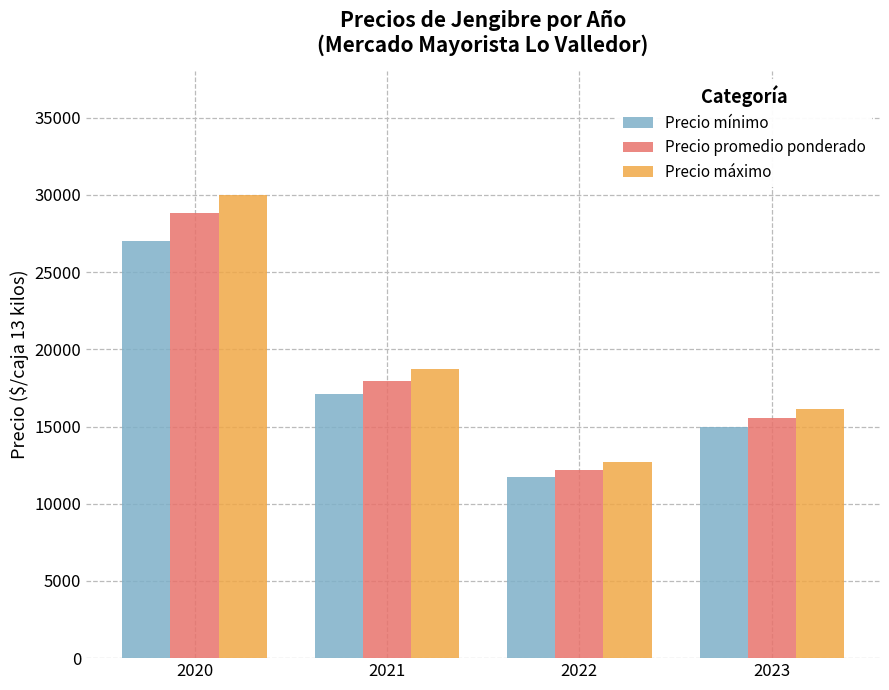

What is the greatest value displayed?

30000